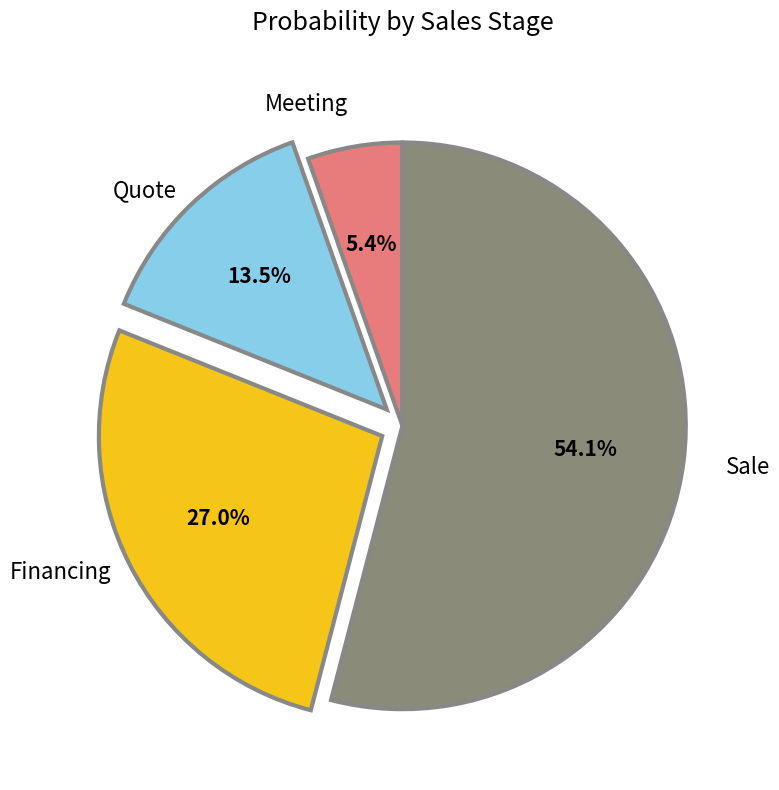

What portion of the pie excludes Financing?

73.0%